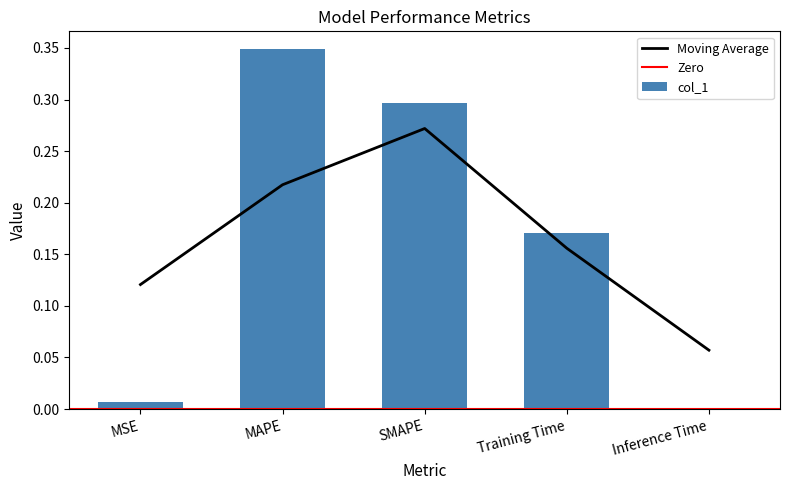

Reading right to left, extract all data points from this chart.

0.0	0.2	0.3	0.3	0.0